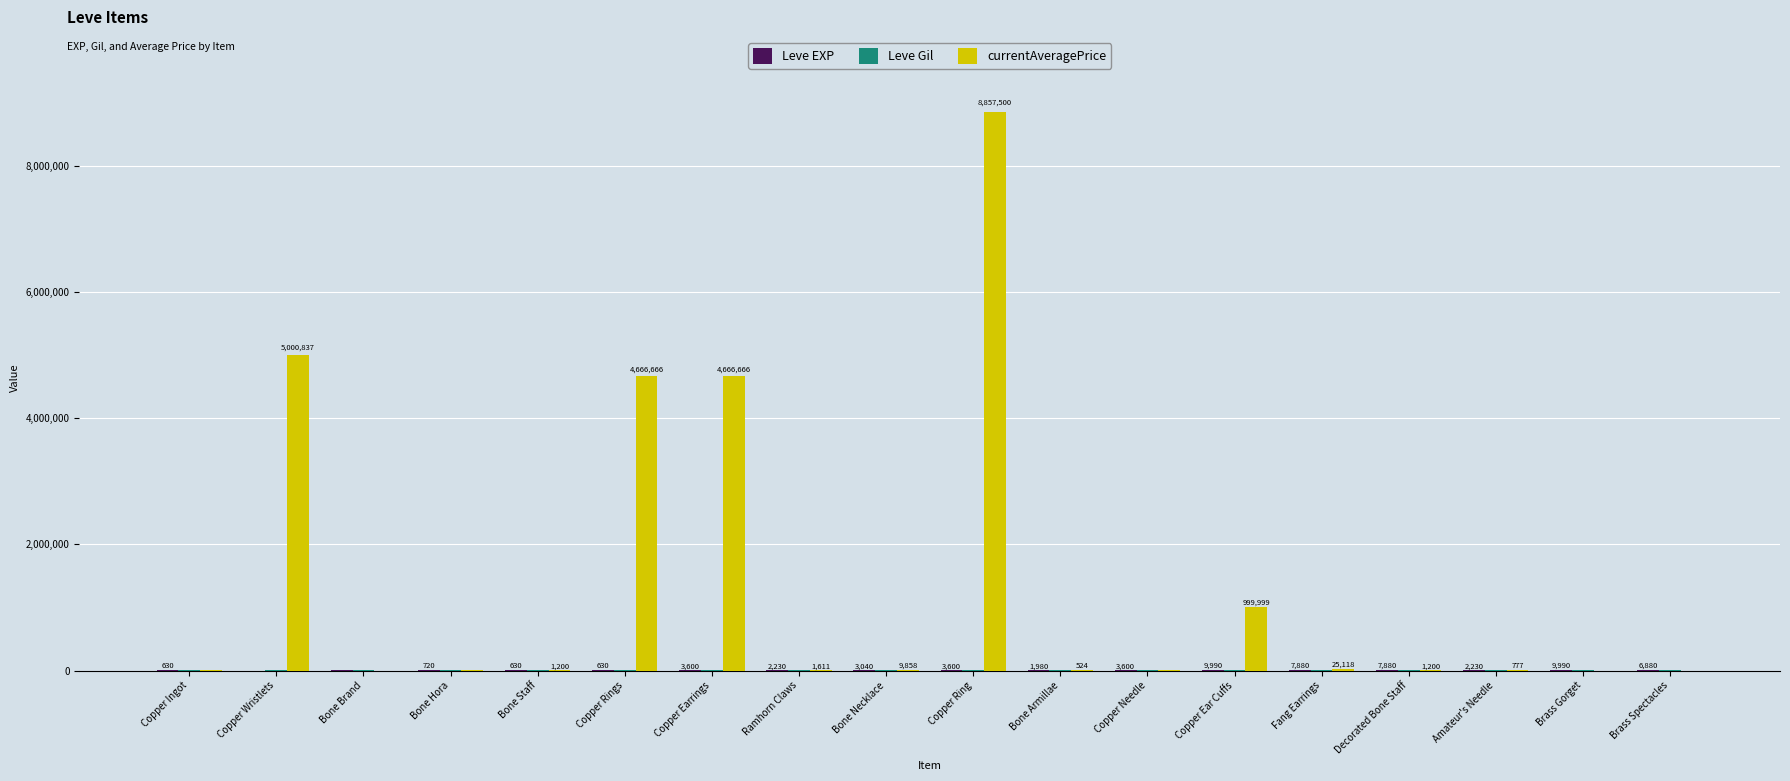

Which series has the largest total across all categories?

currentAveragePrice